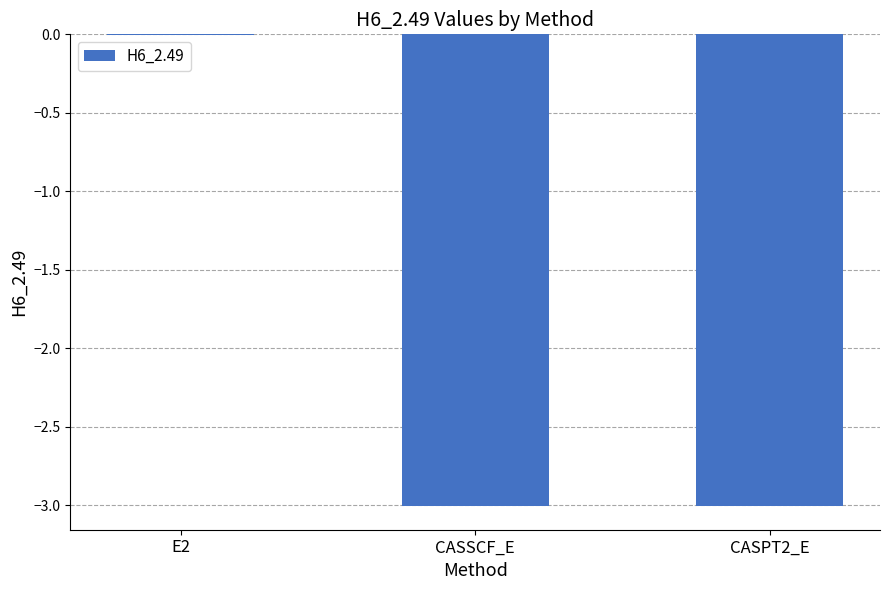

True or false: the data shows -3.0 at CASPT2_E.

True